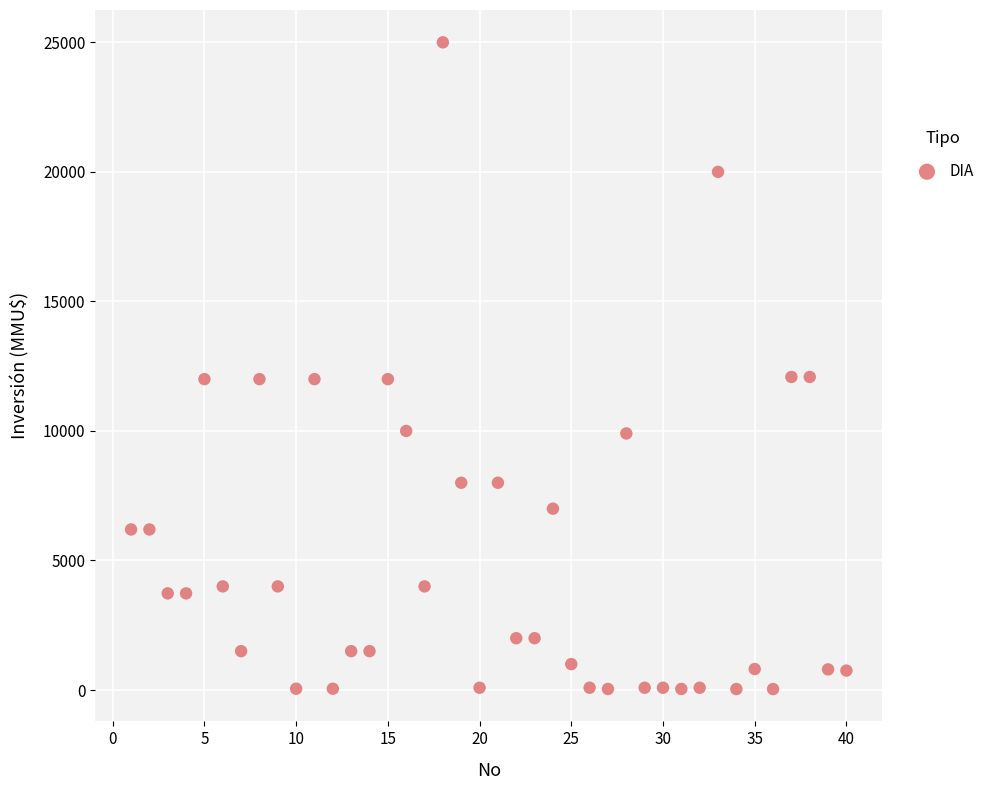

What is the range of X values (max minus min)?

39